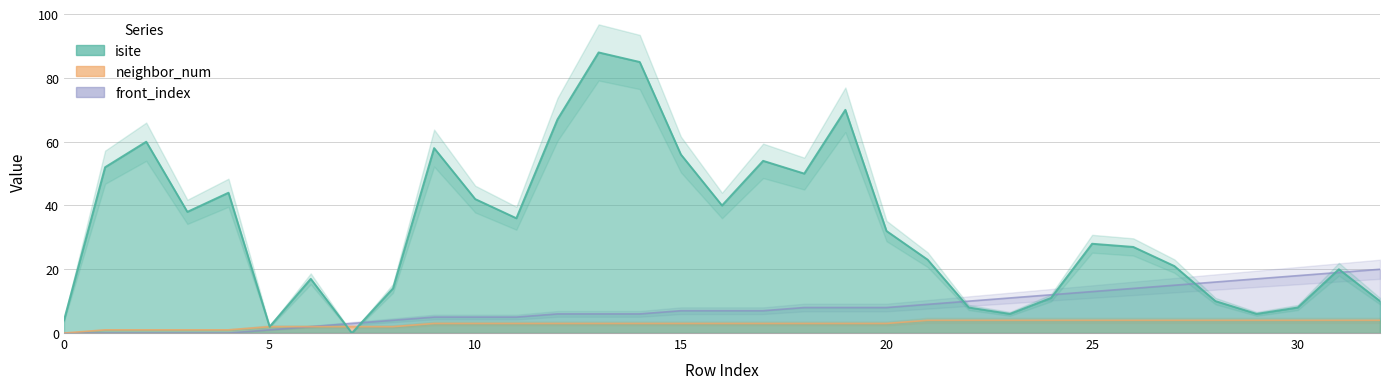

Which series has the largest total across all categories?

isite